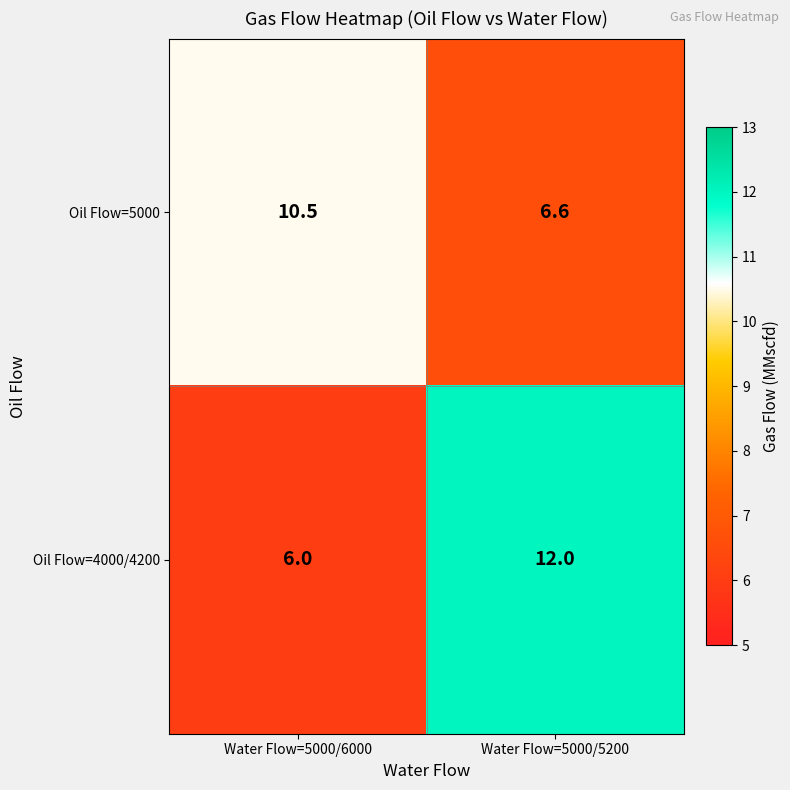

What is the sum of the Oil Flow=5000 values at Water Flow=5000/6000 and Water Flow=5000/5200?

17.1